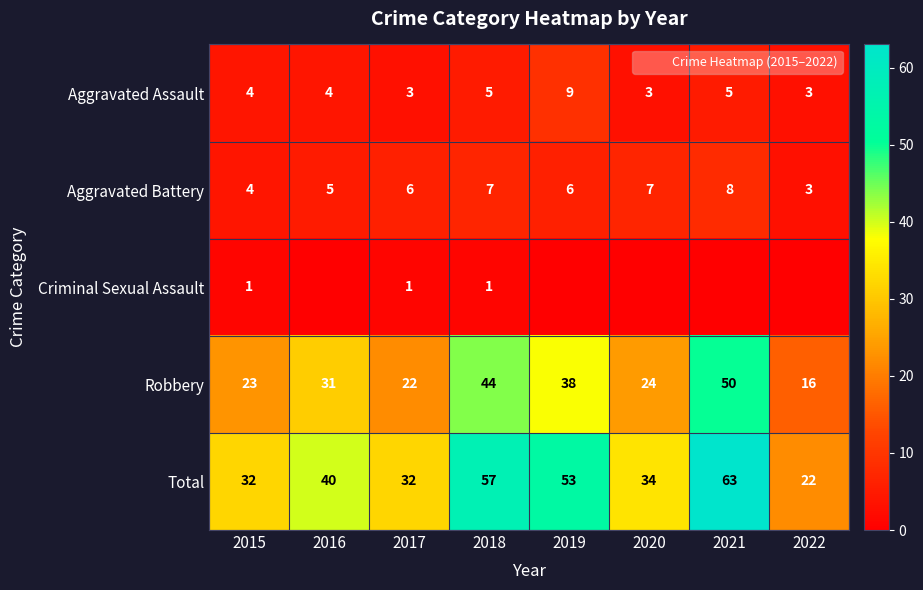

Which series has the largest range (max minus min)?

Total